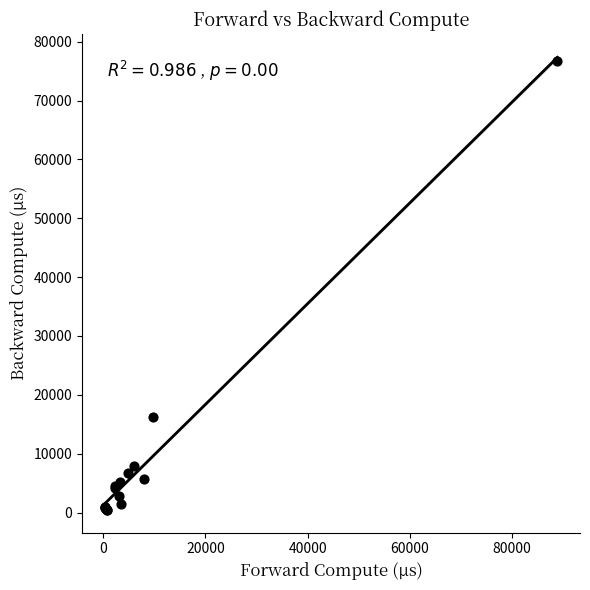

What Y value in the scatter plot is closest to 38584?

16161.4